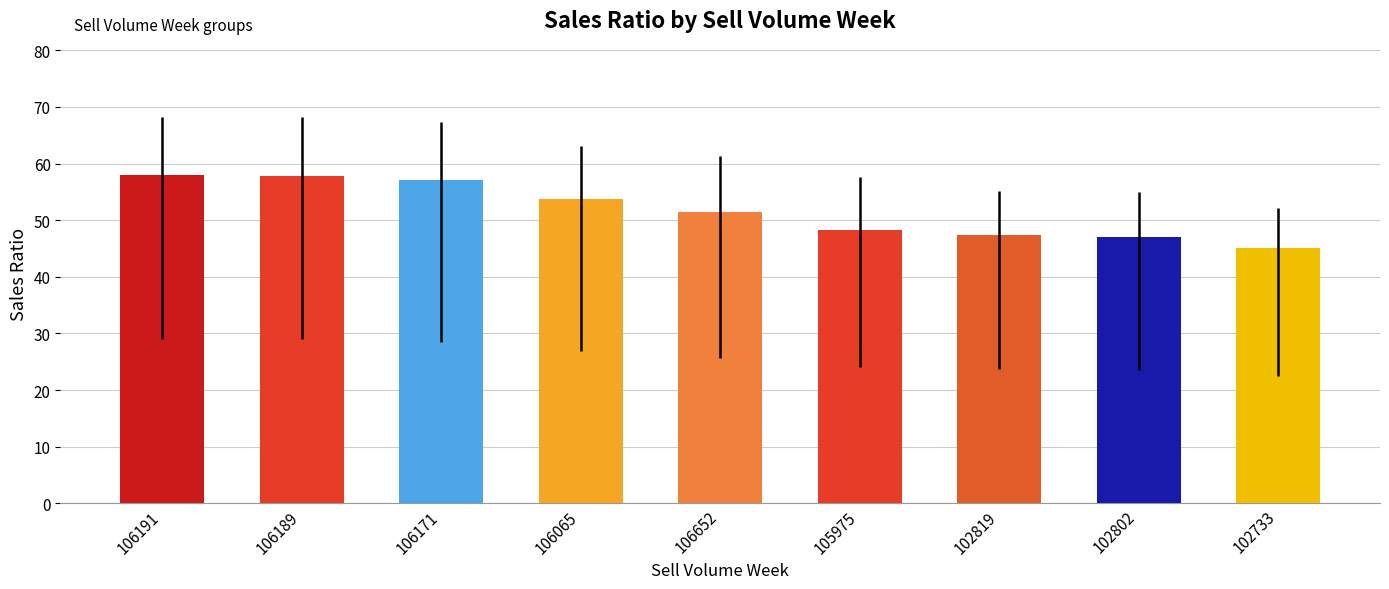

Which has a higher value, 102819 or 106171?

106171